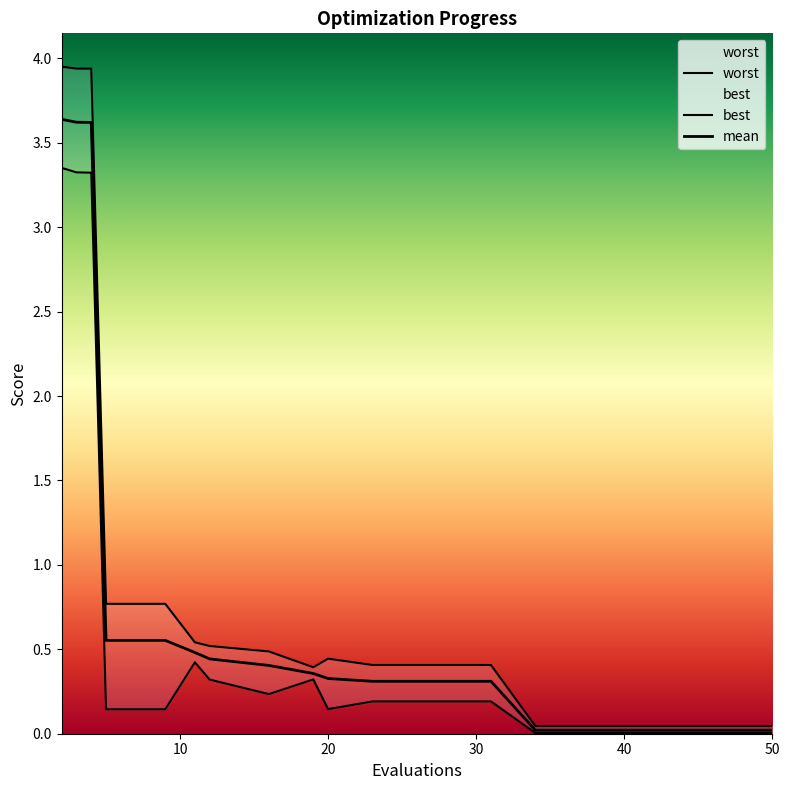

At how many categories does at least one series exceed 1?

3